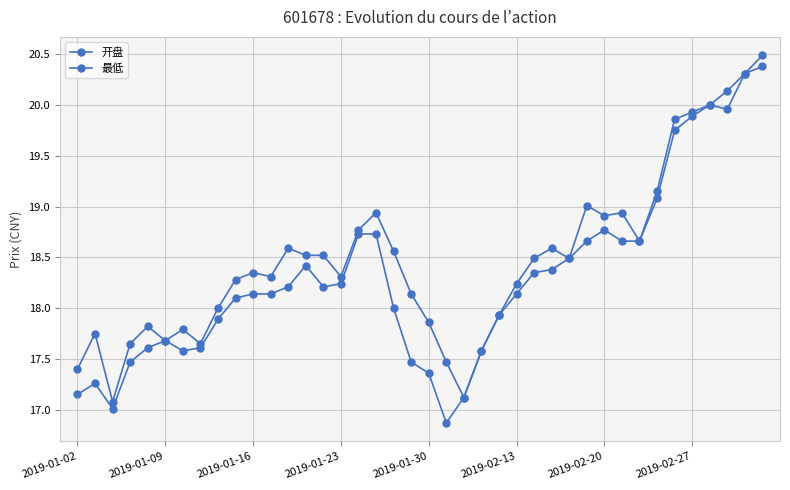

How many interior local peaks does the 最低 series have?

5